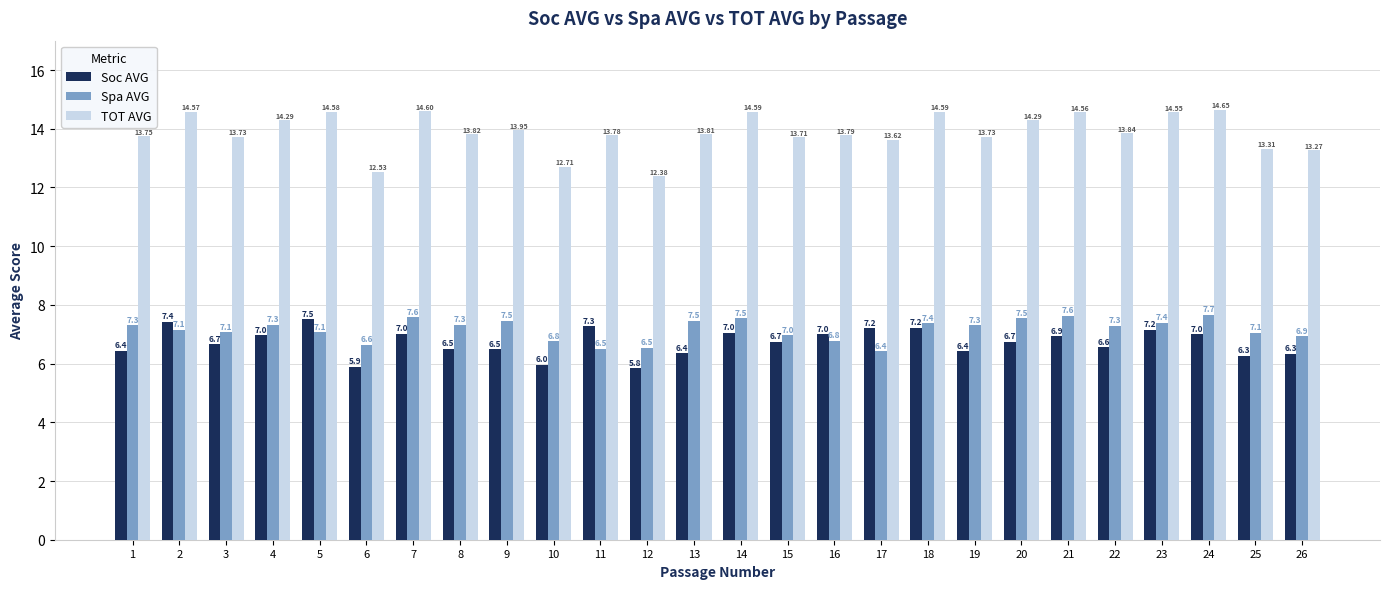

What value does the Spa AVG series have at 5?

7.1